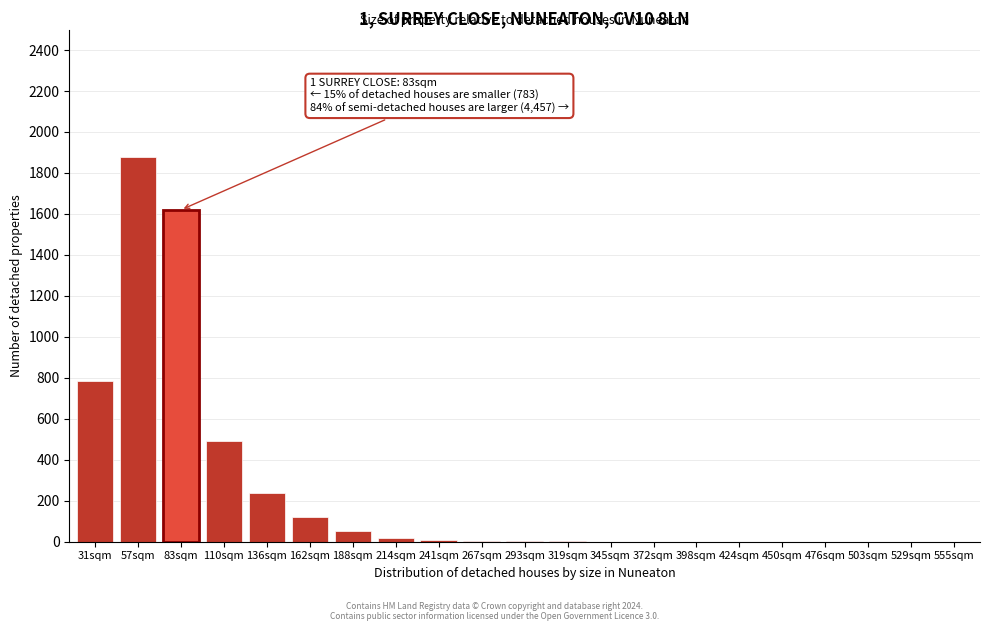

What is the change in value from 57sqm to 110sqm?

-1390